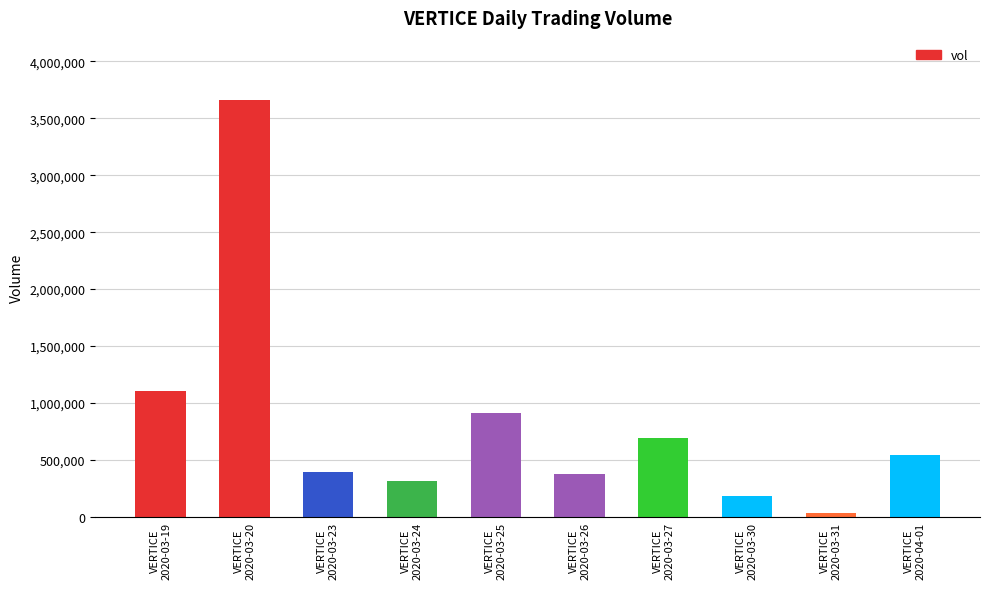

What is the sum of the values at VERTICE
2020-03-25 and VERTICE
2020-03-31?

945100